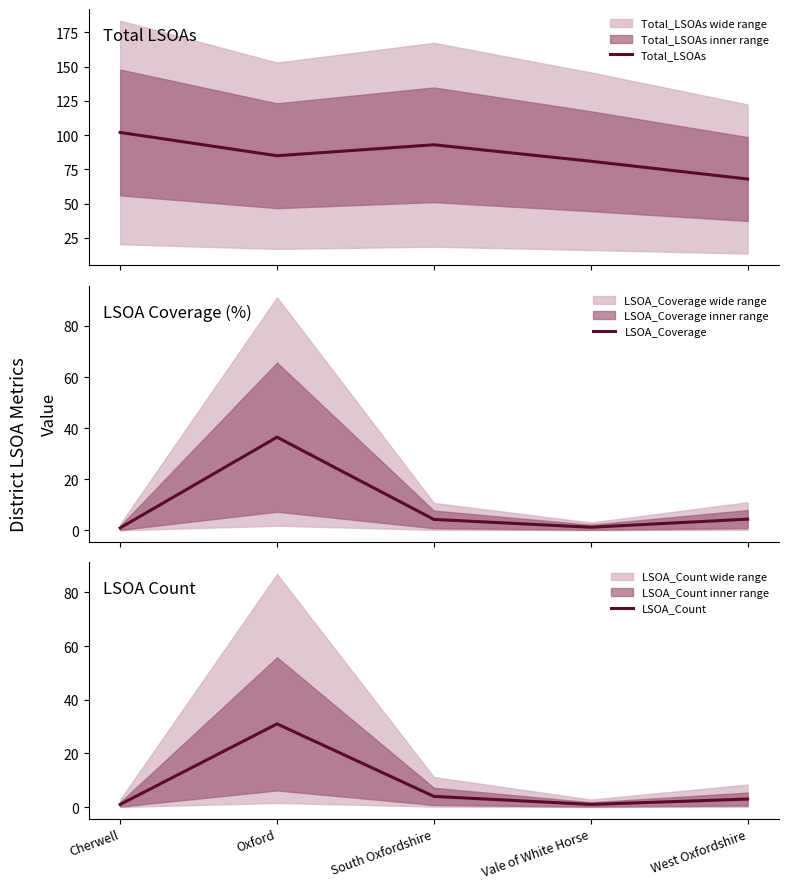

Is the value of LSOA_Count at Vale of White Horse greater than the value of LSOA_Coverage at Cherwell?

Yes